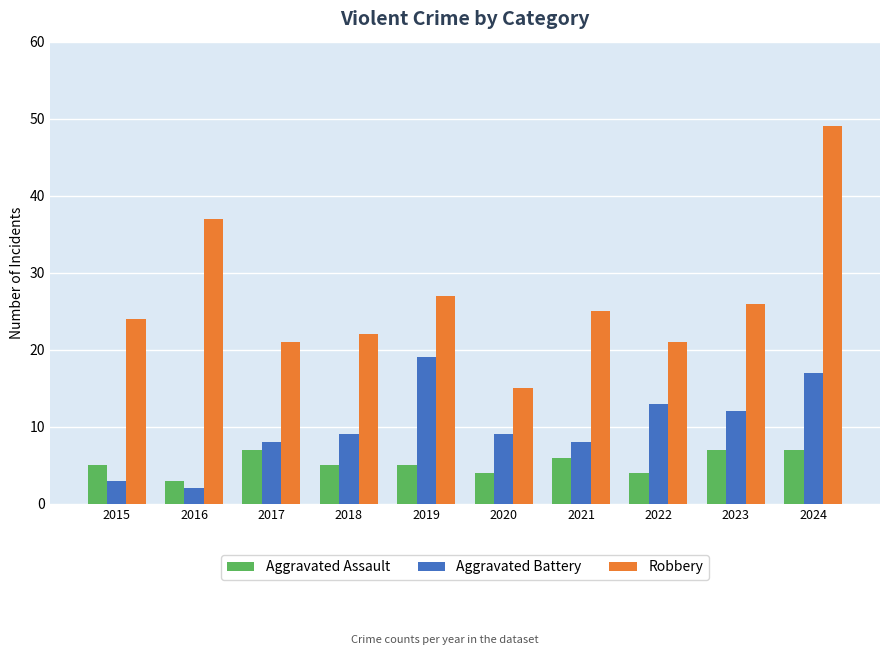

Which series has the widest spread of values?

Robbery